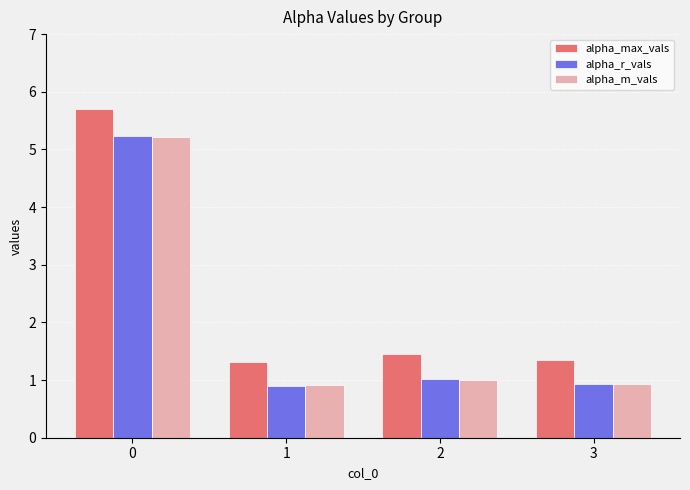

What is the difference between the highest and lowest values at 2?

0.4